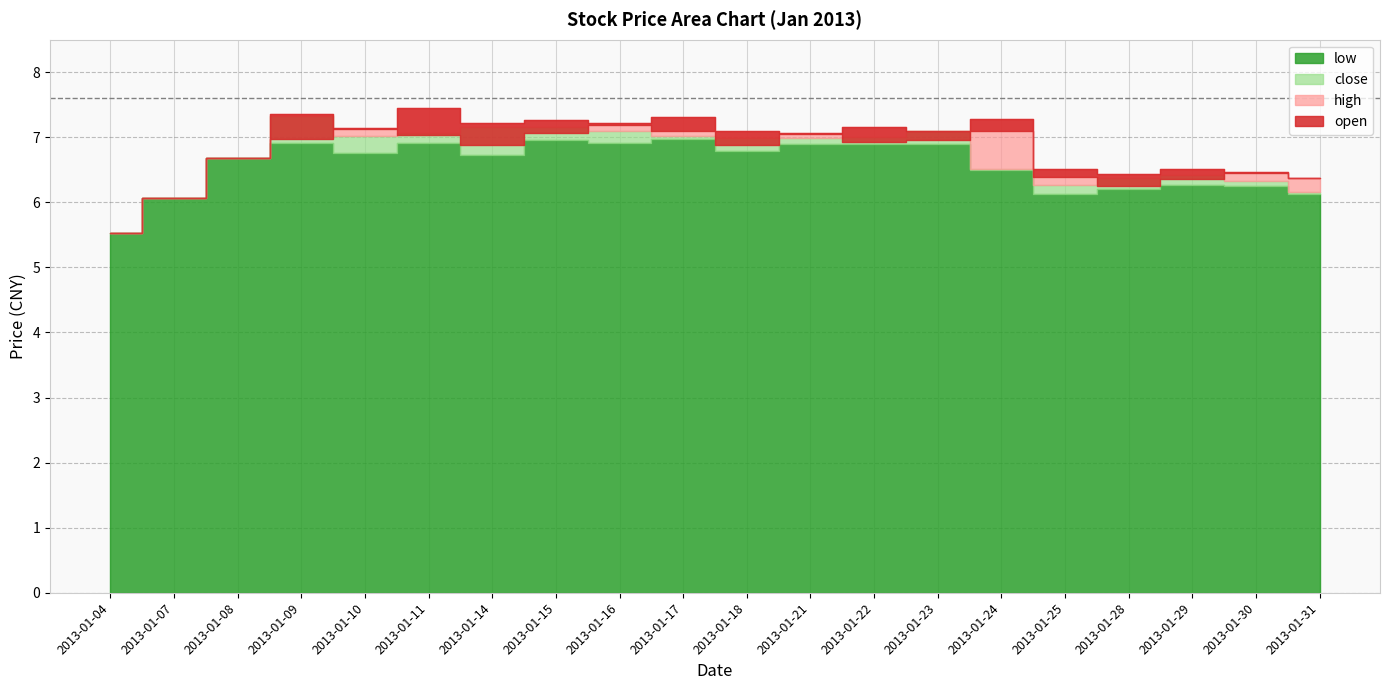

True or false: high and low cross at least once.

False